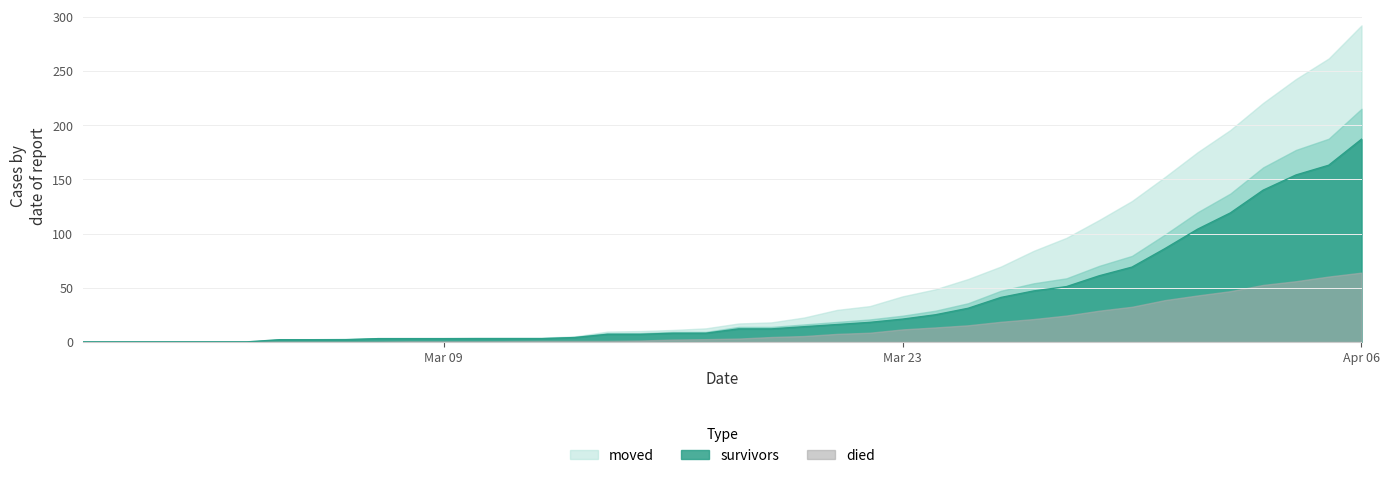

What is the sum of all survivors values?

1429